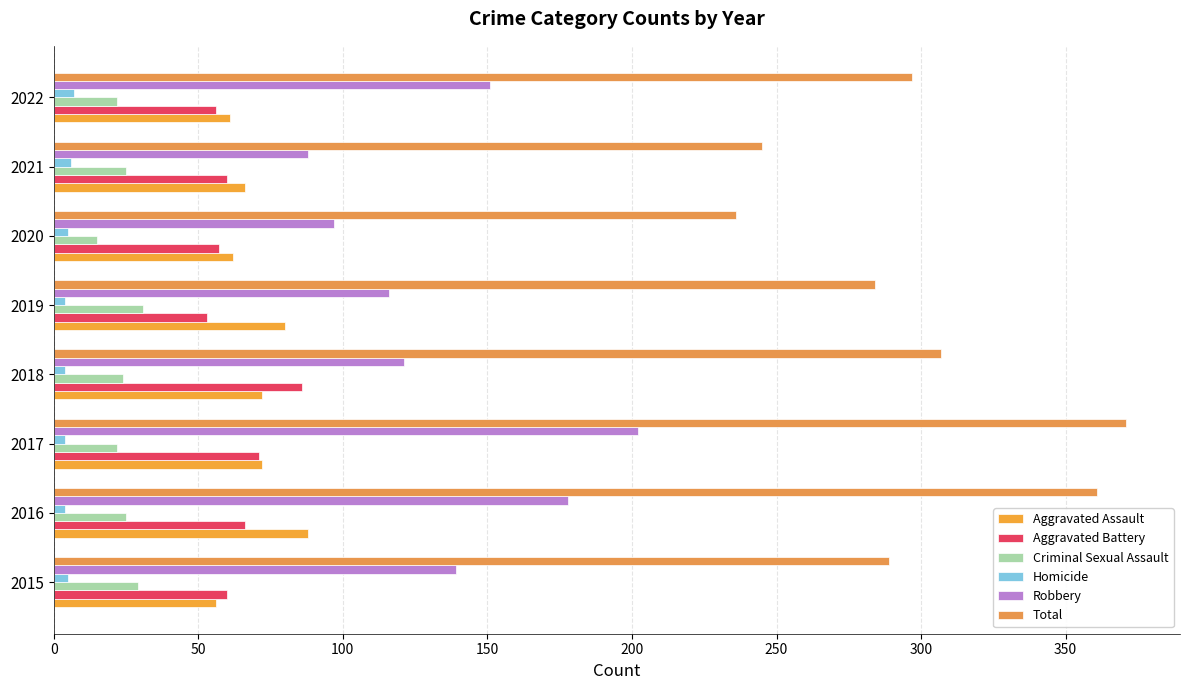

Count the number of data series in this chart.

6